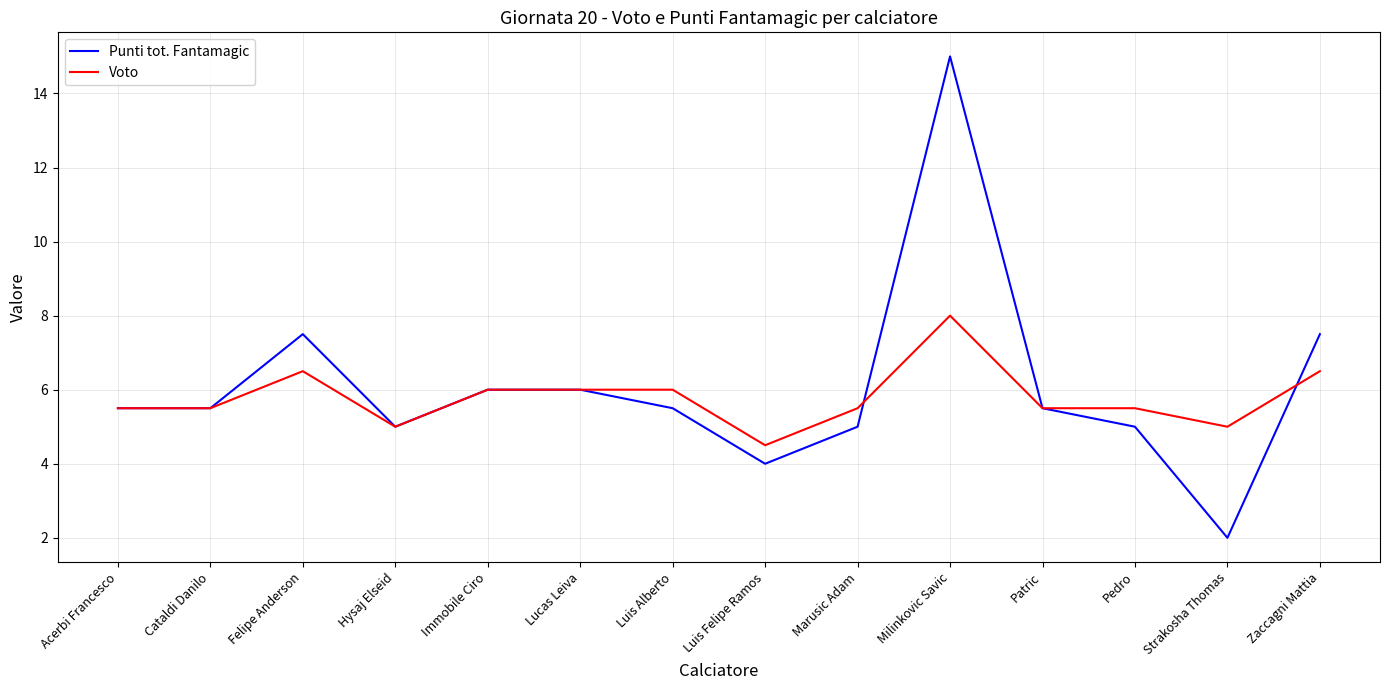

Is it true that Voto equals 8.3 at Pedro?

False